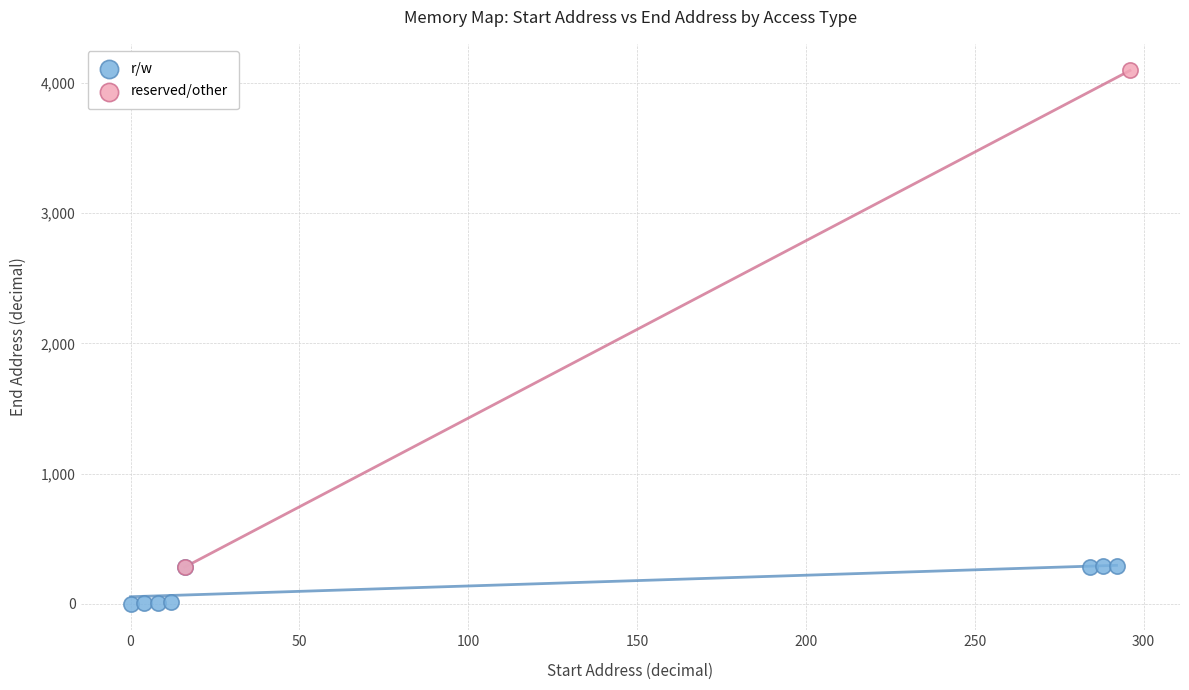

What are all the series names shown in the legend?

r/w, reserved/other